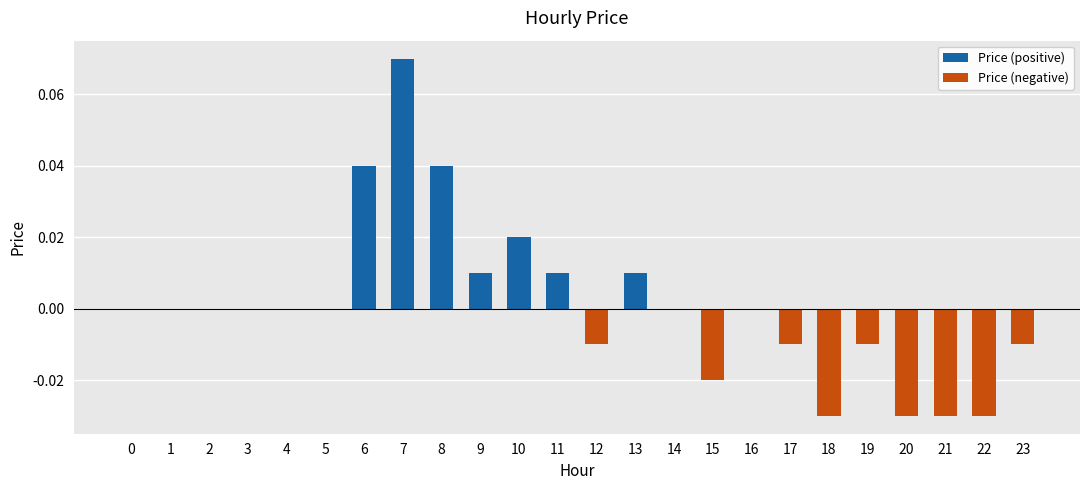

True or false: Price (positive) has a value of 0.0 at 23.

False